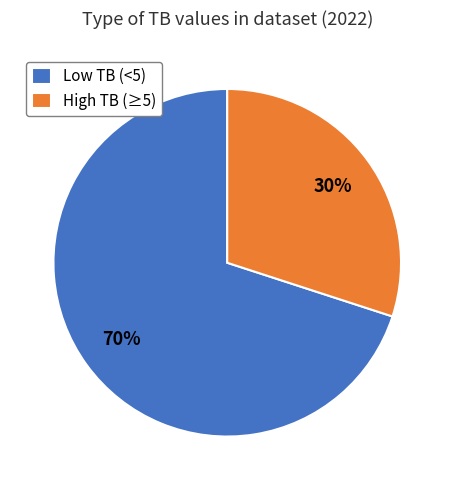

Count the number of slices in the pie.

2